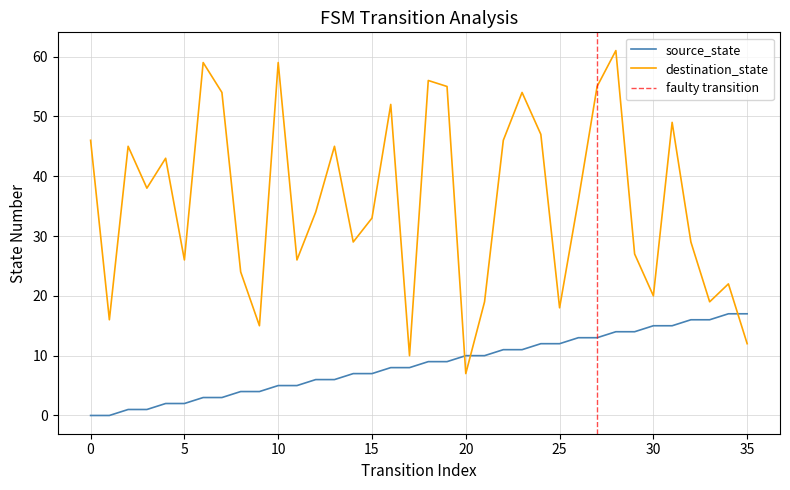

How many intersections are there between destination_state and source_state?

3